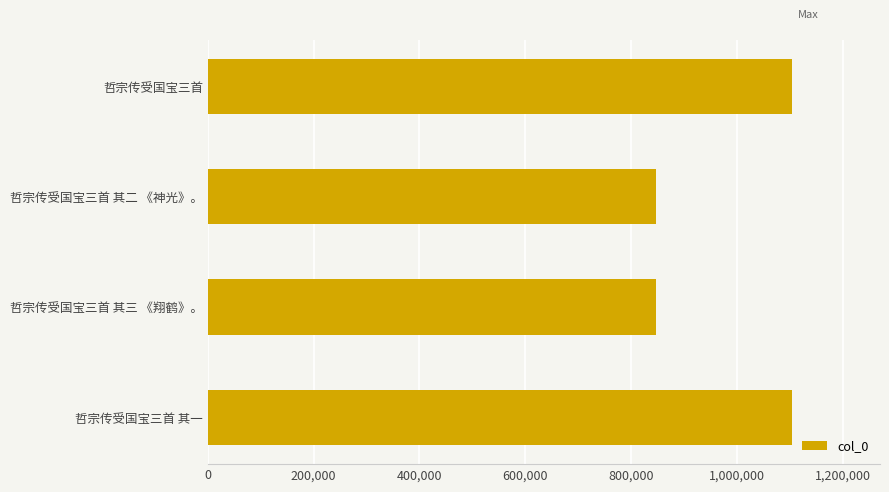

The chart shows a value of 847787 at 哲宗传受国宝三首 其三 《翔鹤》。. True or false?

True